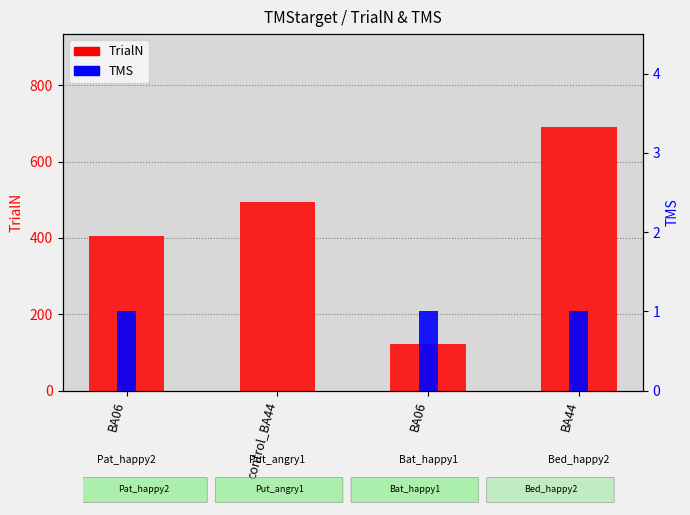

Rank the categories by TrialN value from lowest to highest.

BA06, BA06, control_BA44, BA44